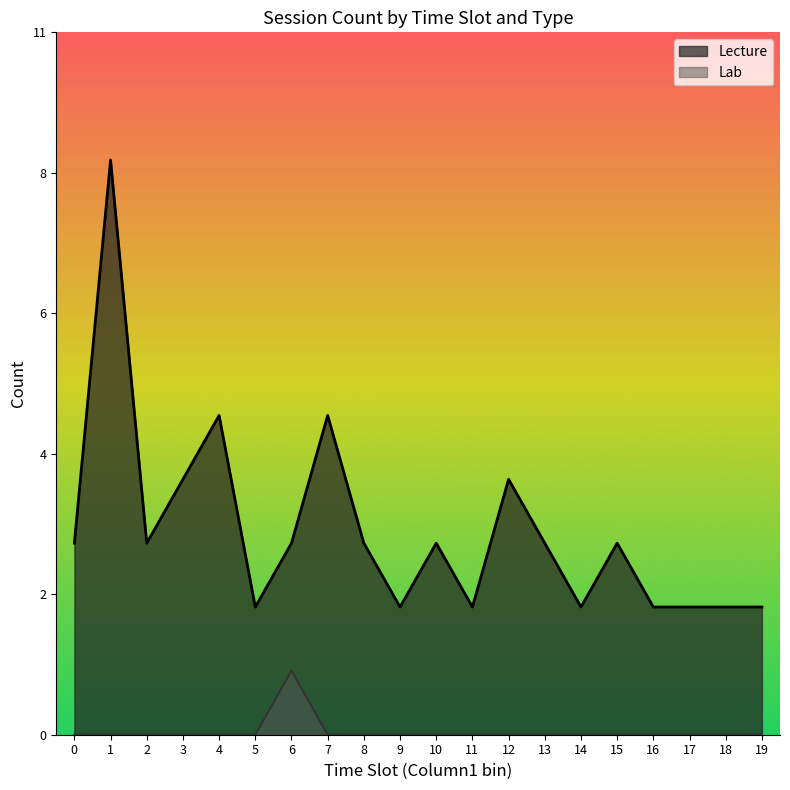

Is it true that the value at 12 is -1?

False